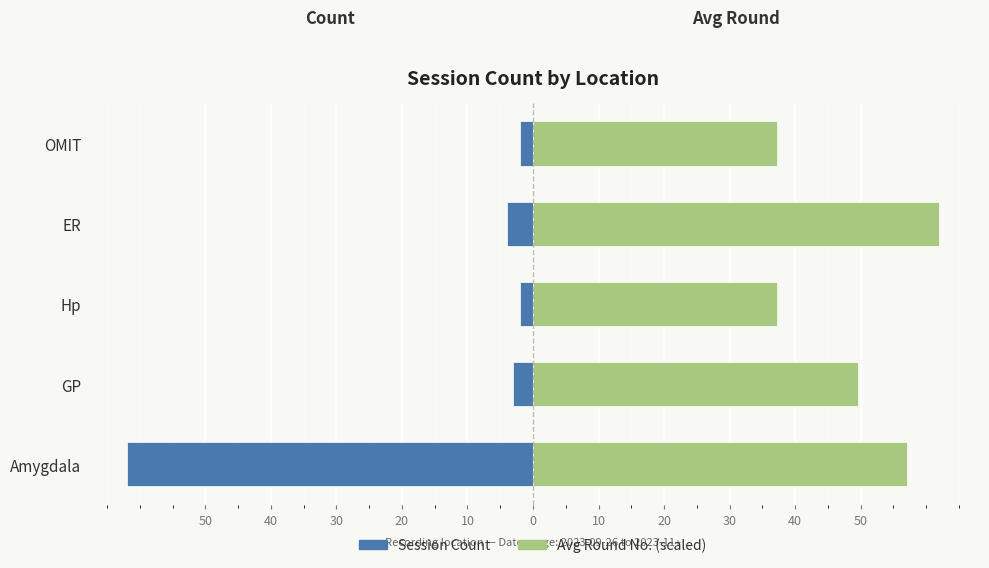

Are the bars grouped side by side (vs. stacked)?

Yes